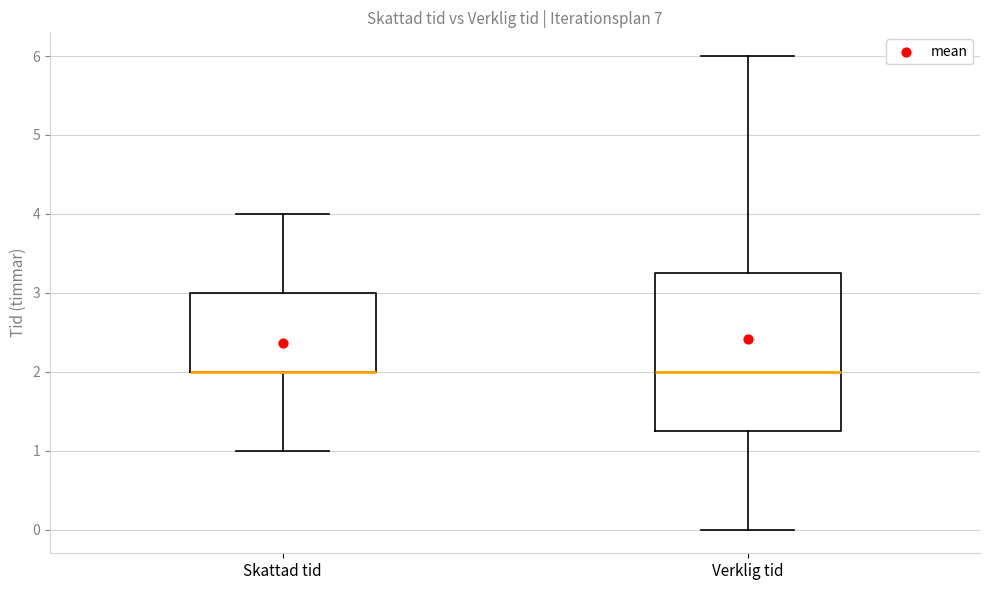

Which box is the tallest, from its lower edge to its upper edge?

Verklig tid